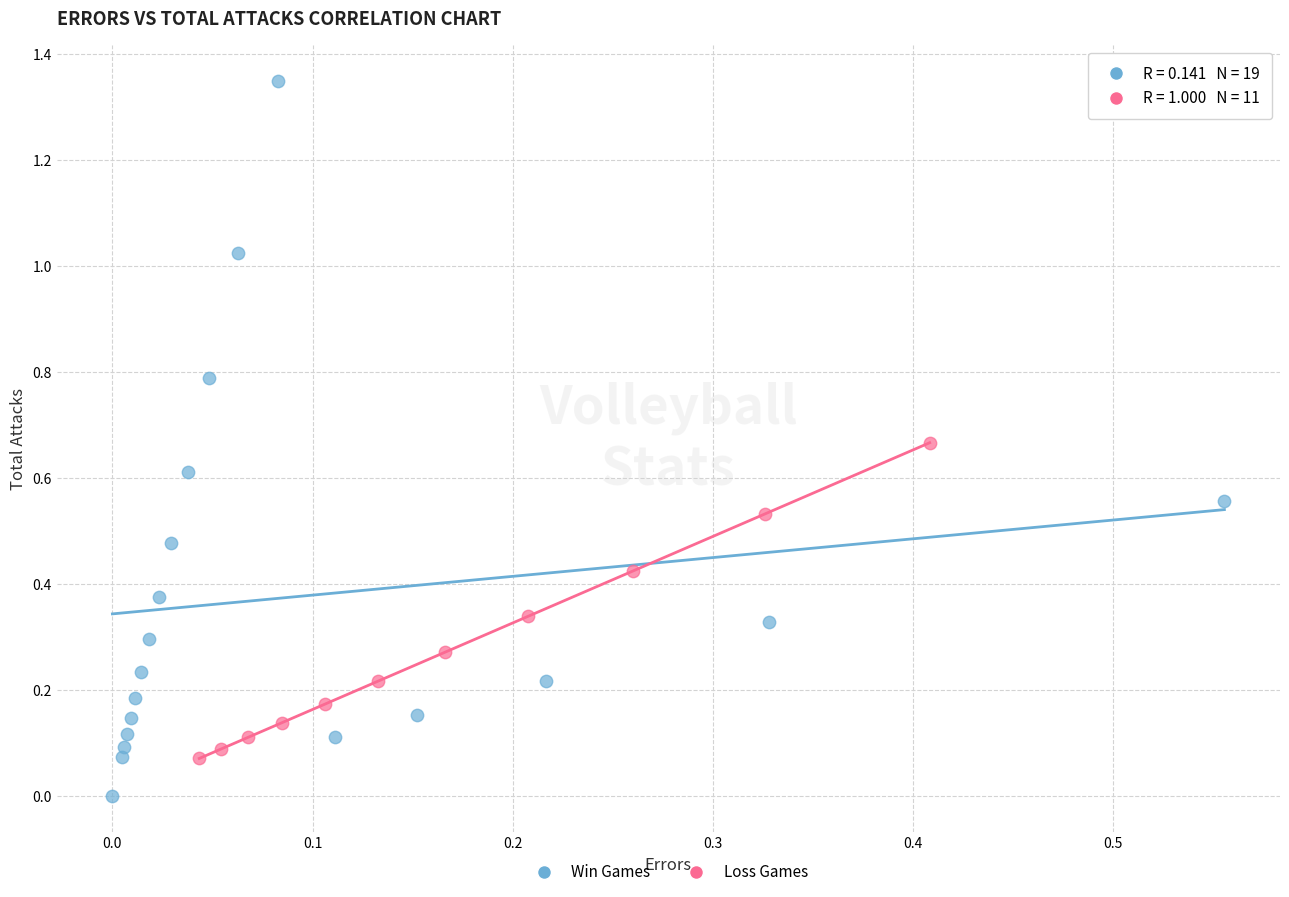

Which series reaches the minimum Y coordinate?

Win Games